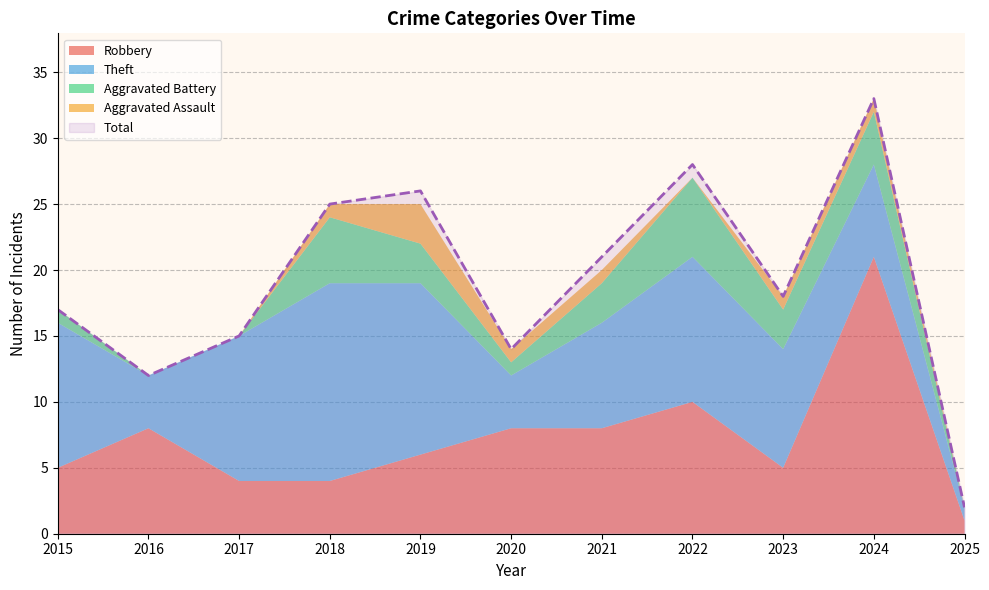

True or false: Theft and Aggravated Assault intersect in this chart.

False